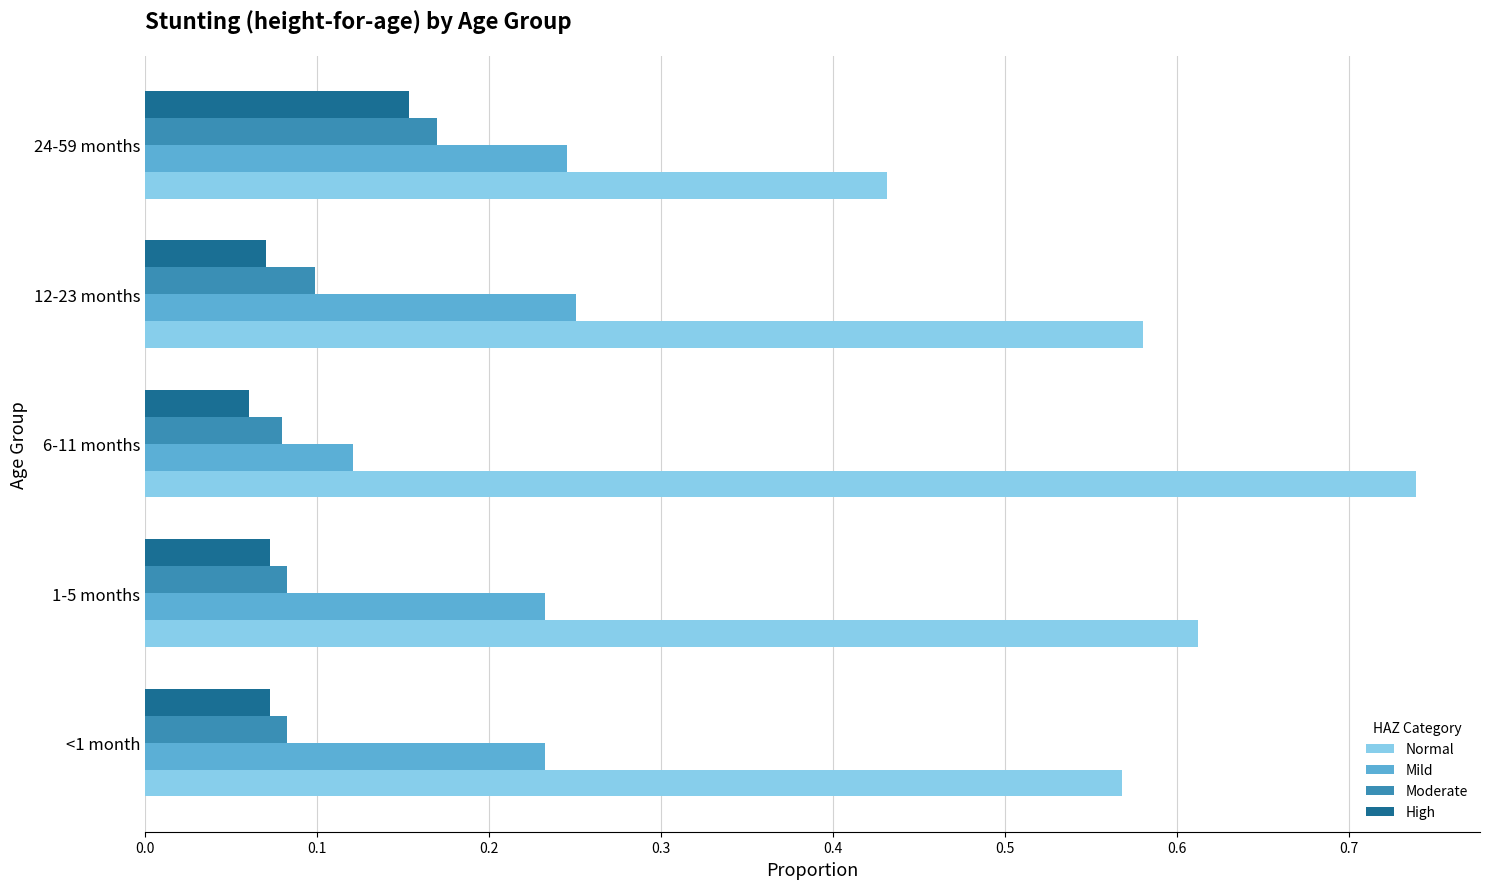

Which series has the largest total across all categories?

Normal